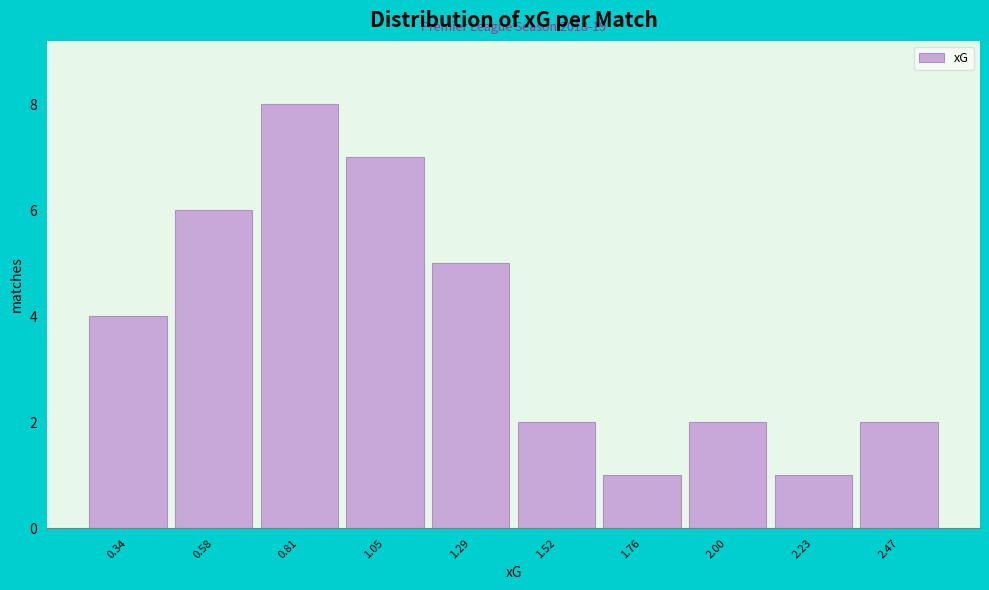

Over which range of the x-axis is the bar tallest?

0.70 to 0.95